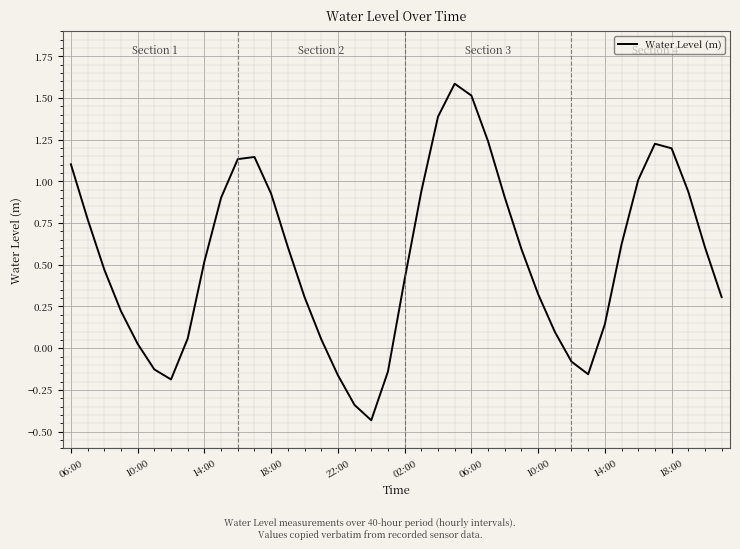

How many lines are shown in the chart?

1